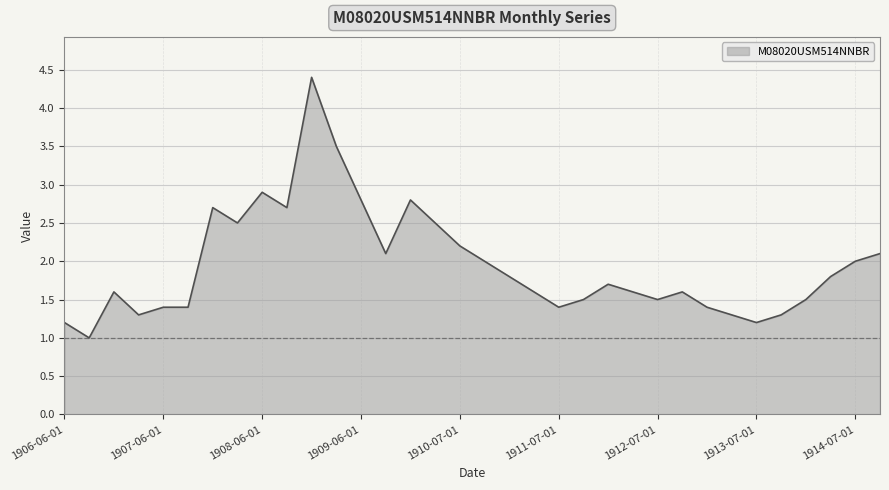

How many lines are shown in the chart?

1